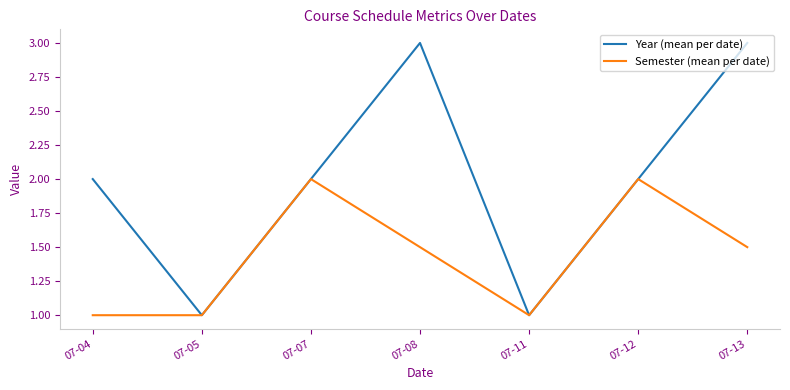

Reading left to right, list all the values displayed in this chart.

Year (mean per date): 2.0	1.0	2.0	3.0	1.0	2.0	3.0
Semester (mean per date): 1.0	1.0	2.0	1.5	1.0	2.0	1.5